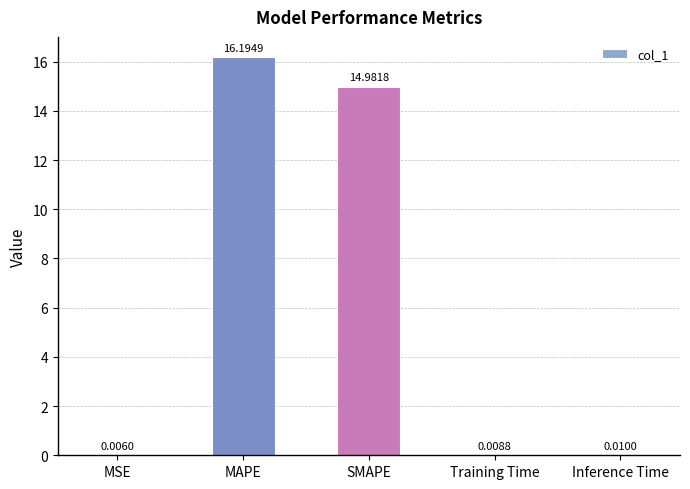

What is the maximum value shown in the chart?

16.2